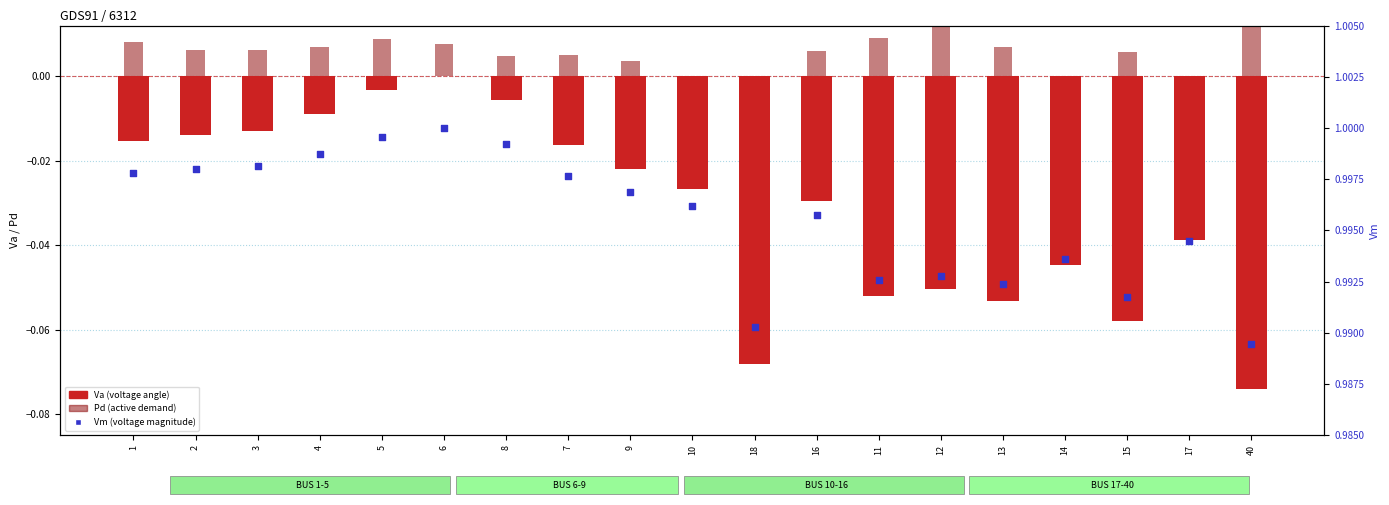

What are all the series names shown in the legend?

Va (voltage angle), Pd (active demand), Vm (voltage magnitude)